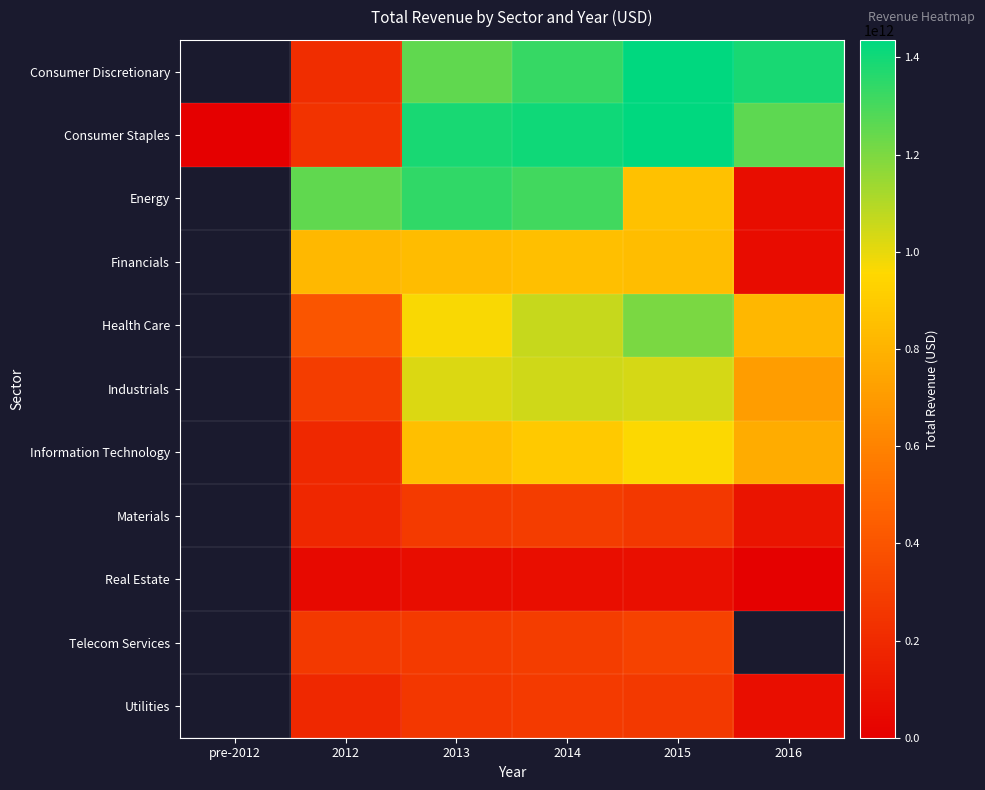

The value of Financials at 2012 is 824461954000.0. True or false?

True